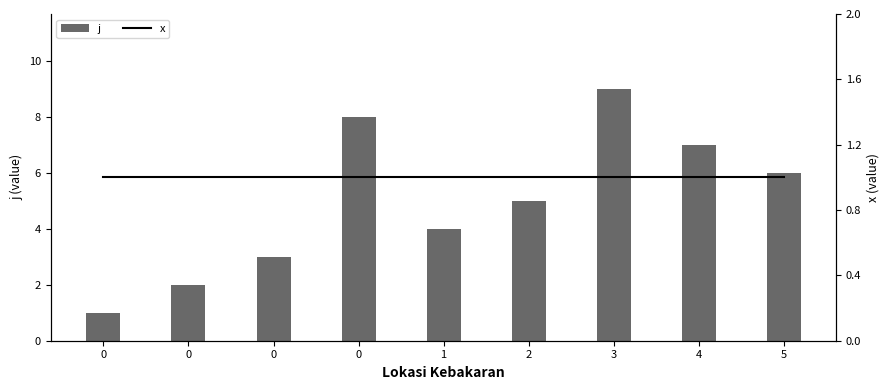

Read the x value at 5.

1